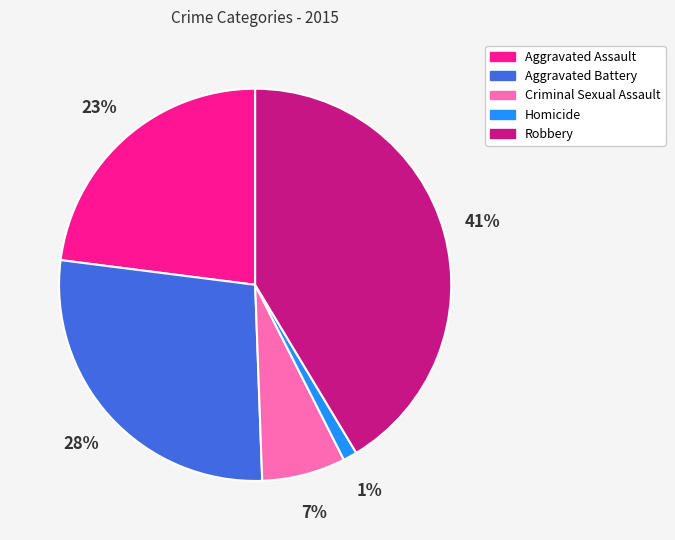

Do Aggravated Assault and Robbery together represent more than half of the pie?

Yes